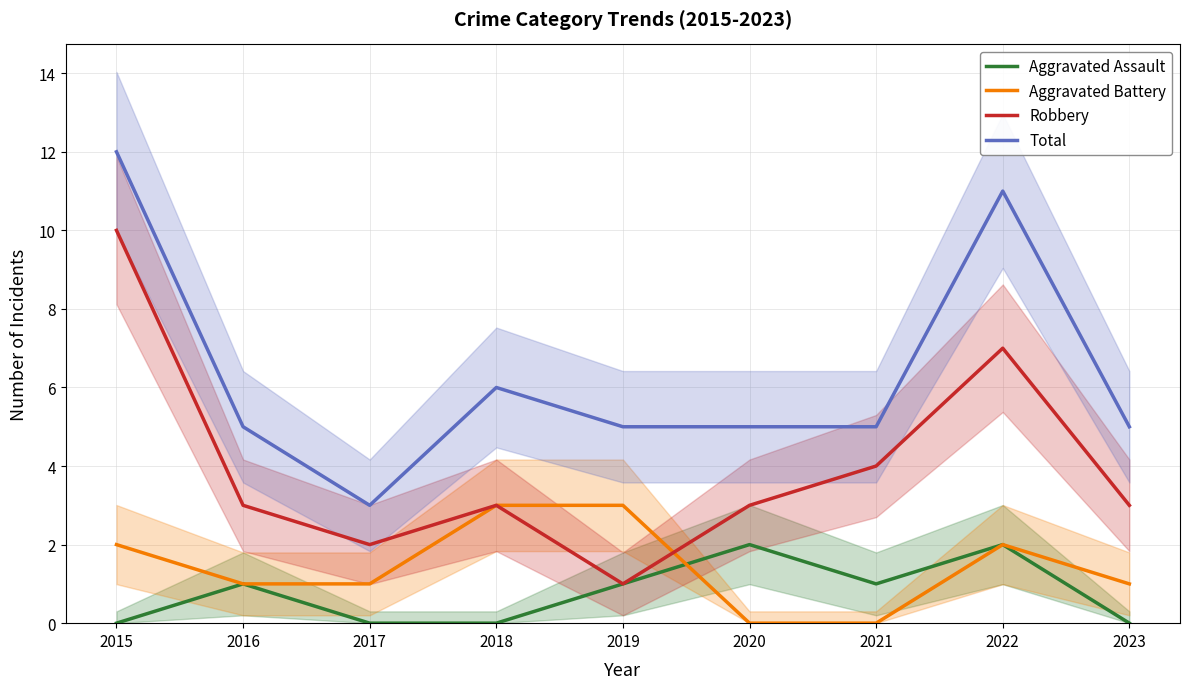

Where do Aggravated Battery and Robbery first cross each other?

2019 and 2020